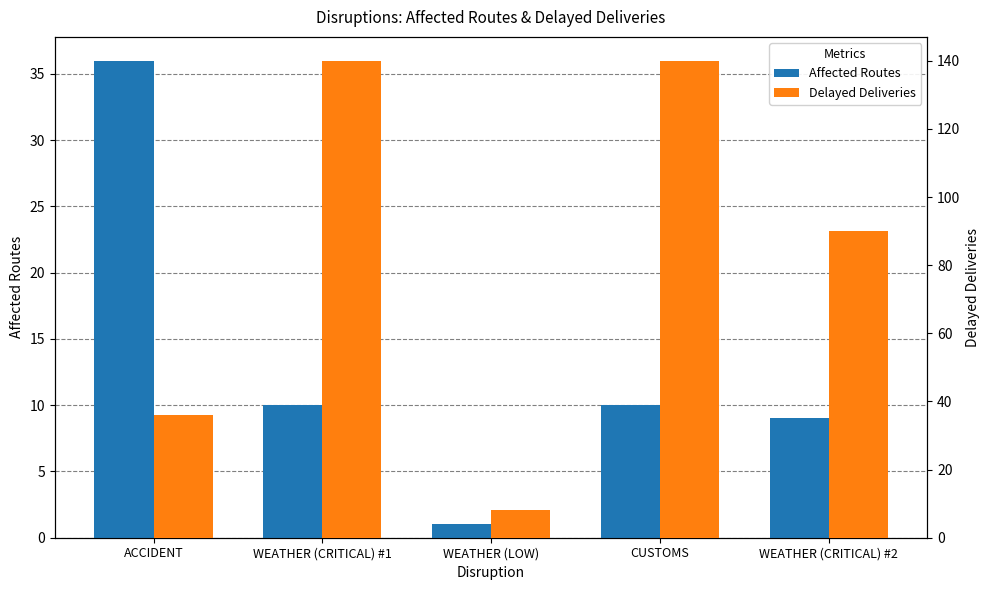

What is the average value of the Delayed Deliveries series?

83